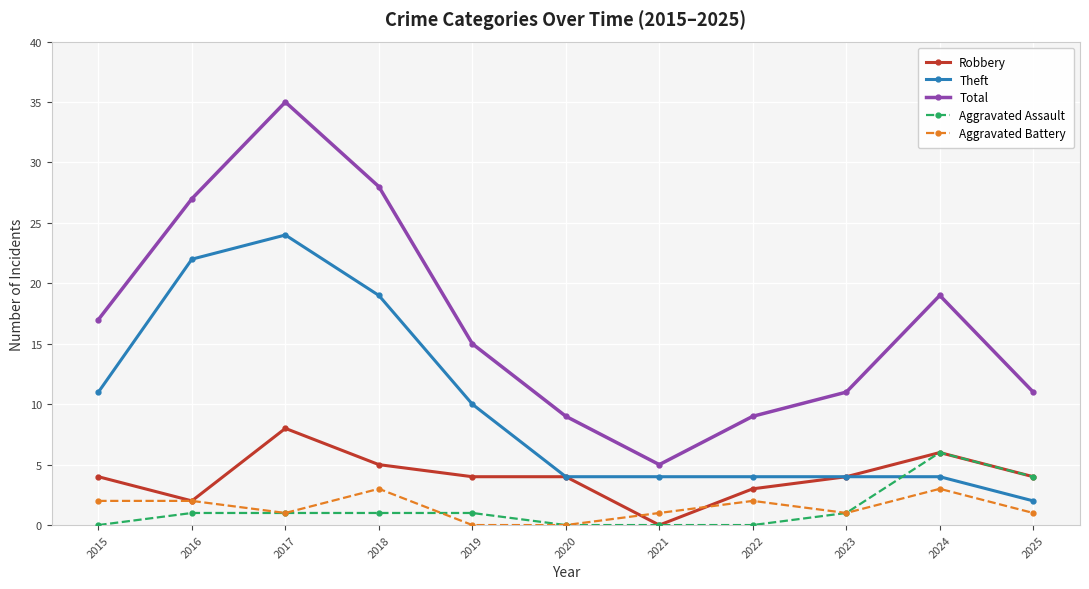

Which series has the widest spread of values?

Total